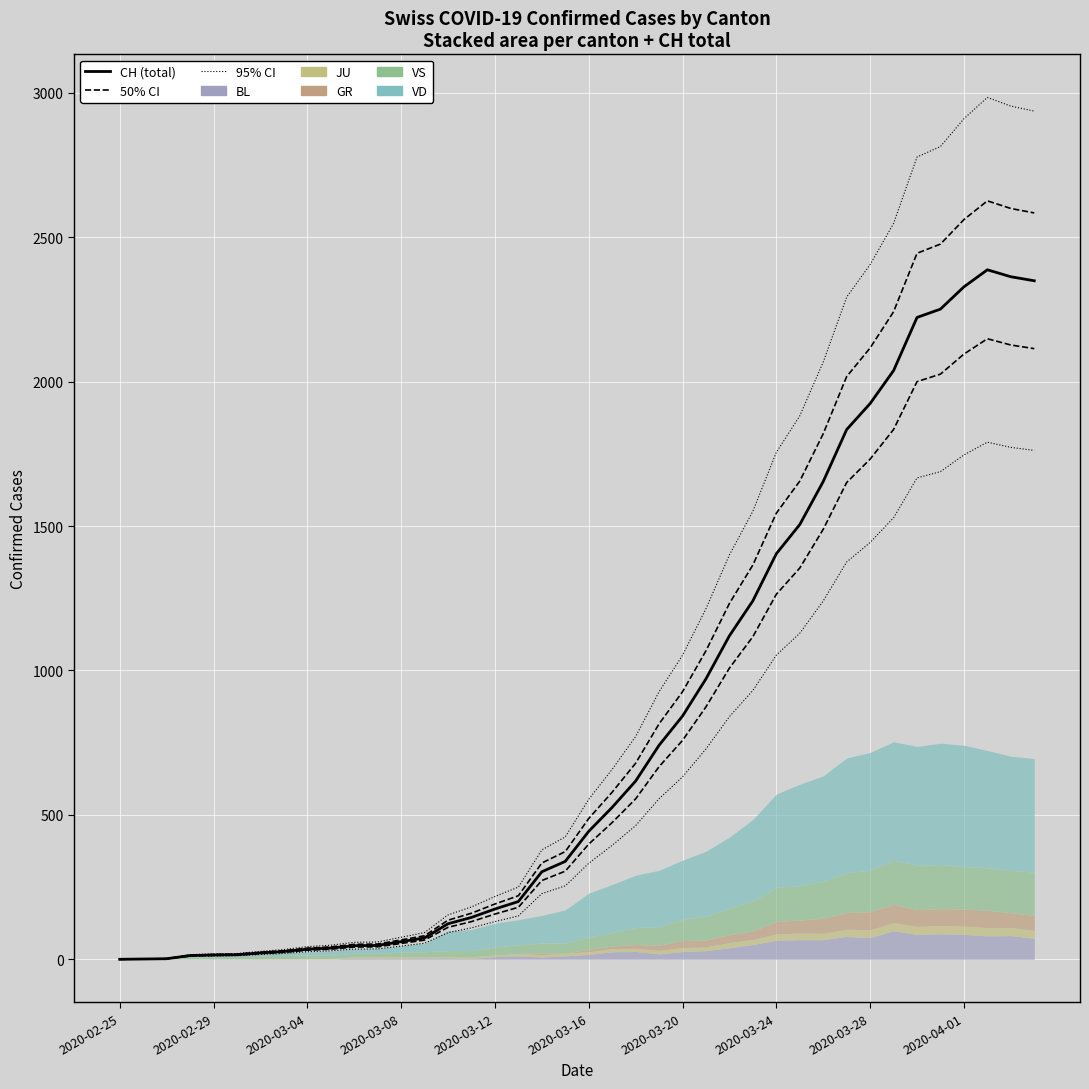

Count the number of categories in the chart.

40